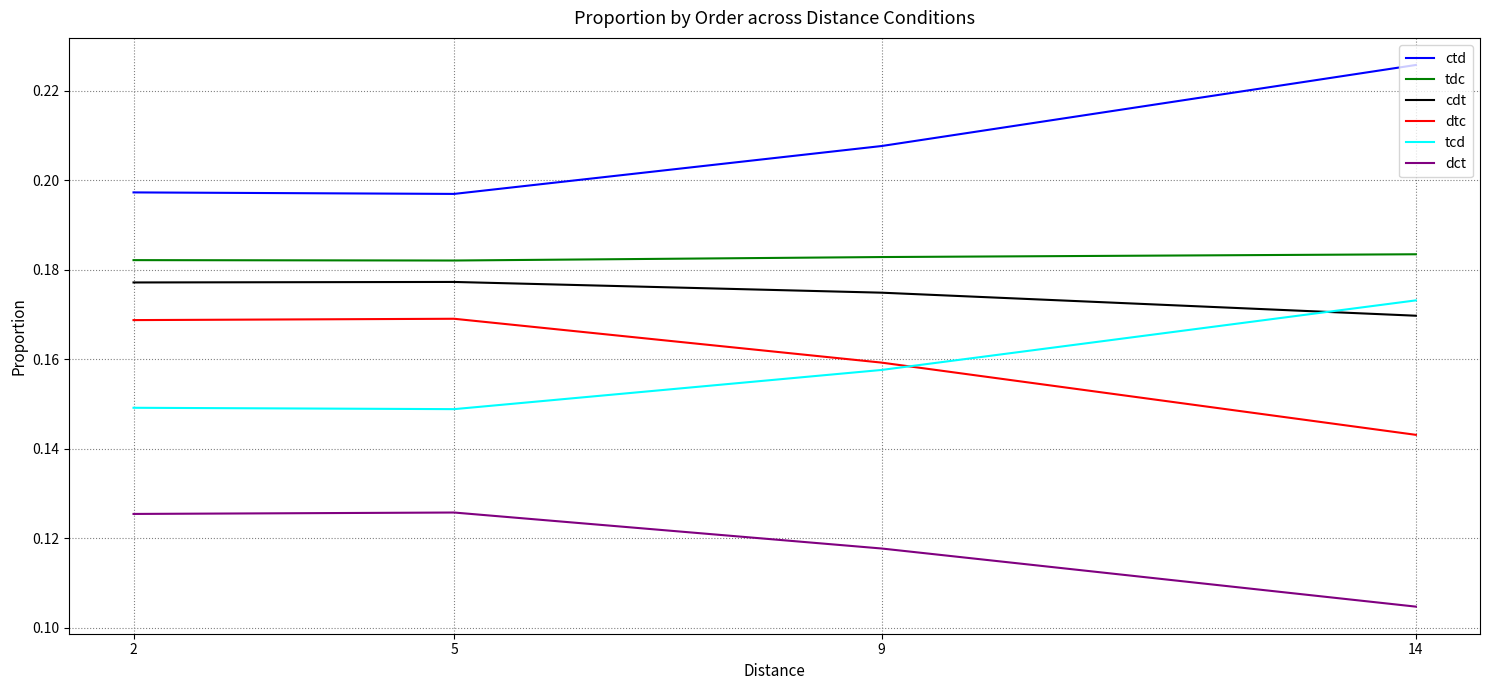

Which series has the largest total across all categories?

ctd